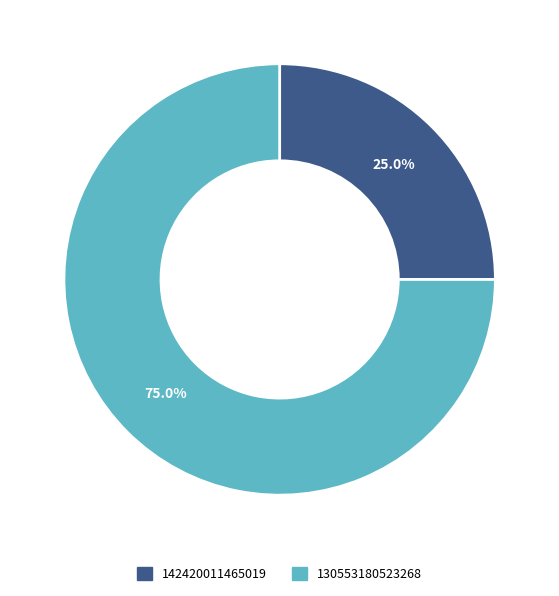

How many segments does this pie chart have?

2